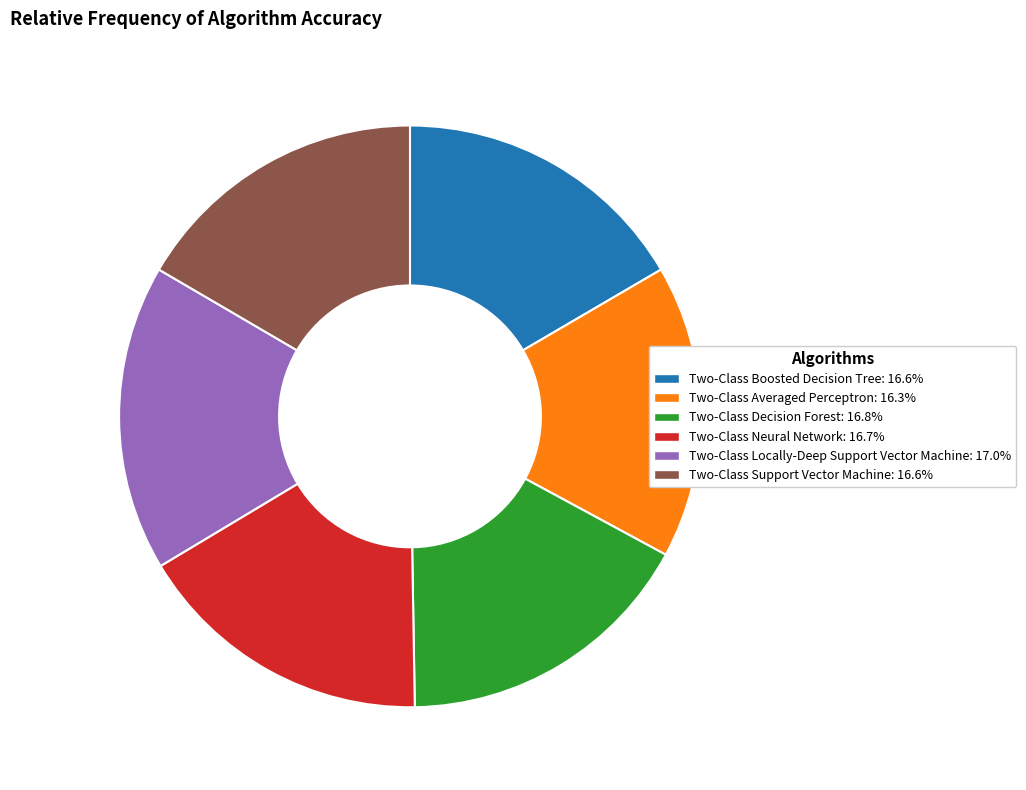

Is the sum of Two-Class Locally-Deep Support Vector Machine and Two-Class Neural Network greater than half?

No